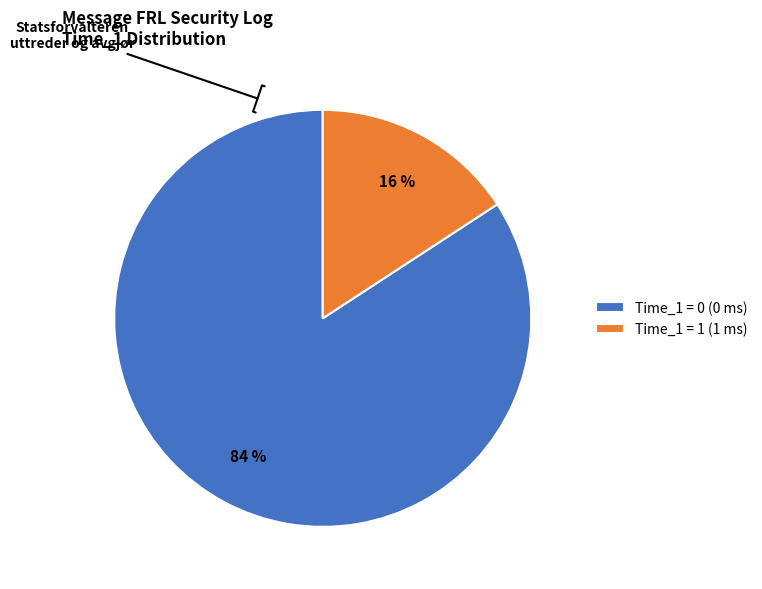

To the nearest percent, what is the difference between the Time_1 = 0 and Time_1 = 1 slice percentages?

68%